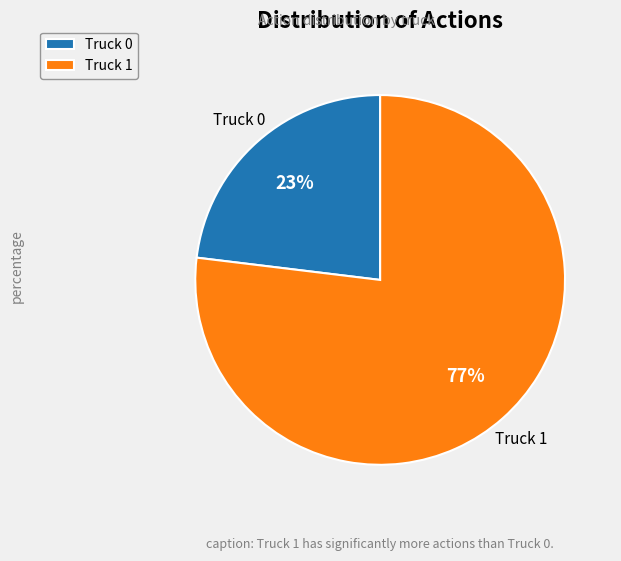

To the nearest percent, what is the average slice percentage?

50%